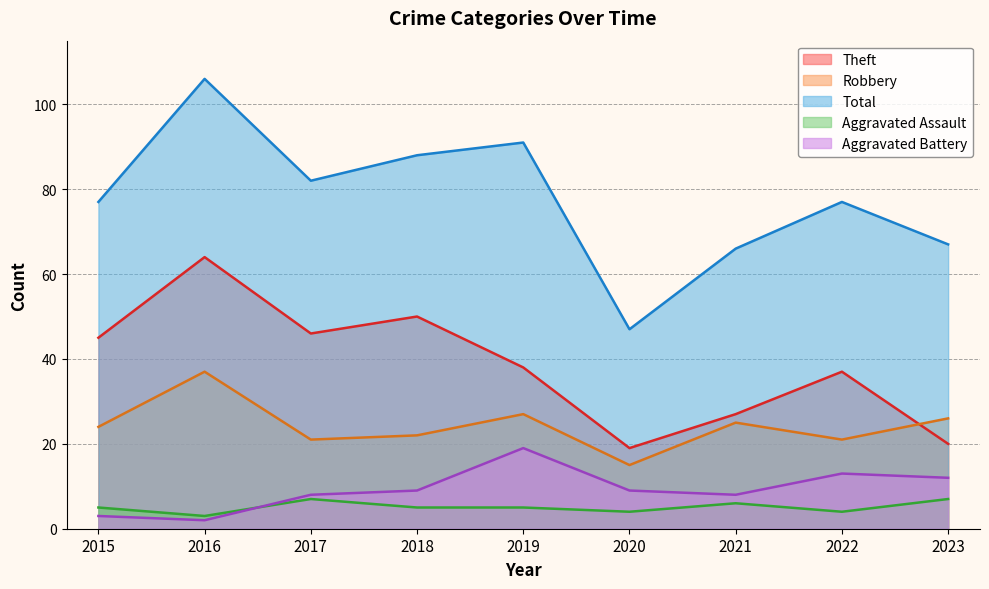

Between 2016 and 2022, which series saw the biggest shift?

Total